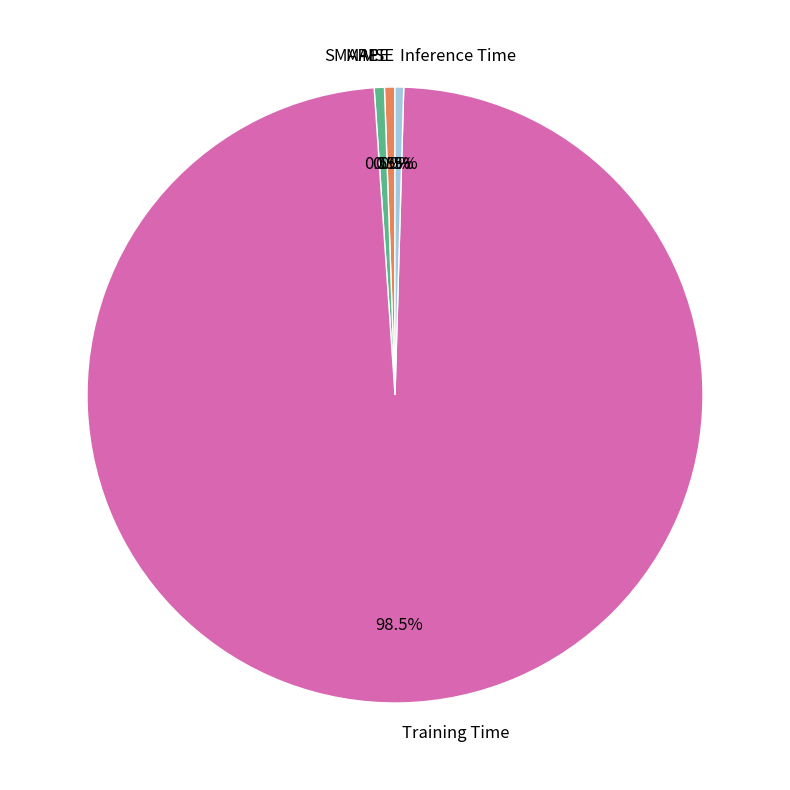

How much of the chart is everything except SMAPE?

99.5%